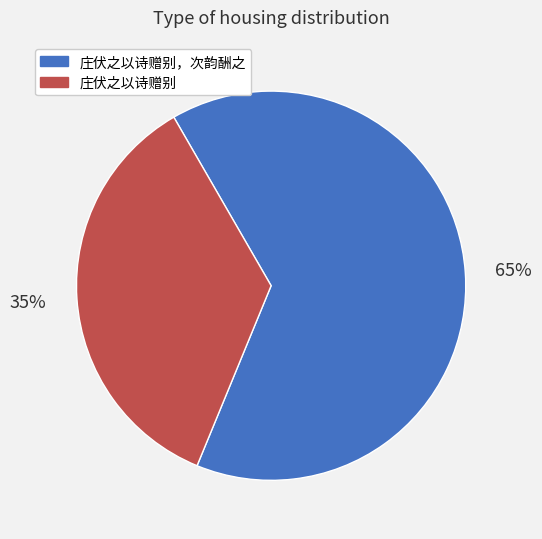

The 庄伏之以诗赠别，次韵酬之 slice represents 59% of the pie. True or false?

False